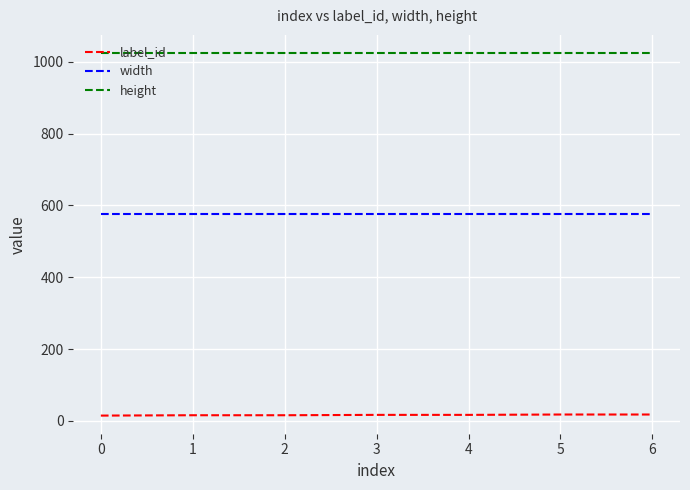

What is the greatest value displayed?

1024